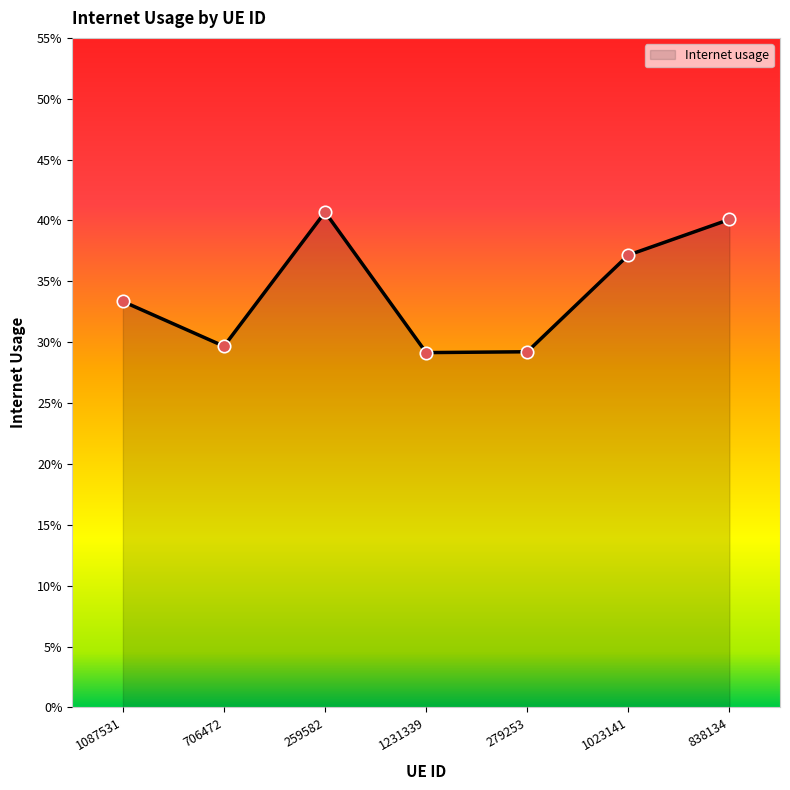

What is the change in value from 279253 to 838134?

+0.1